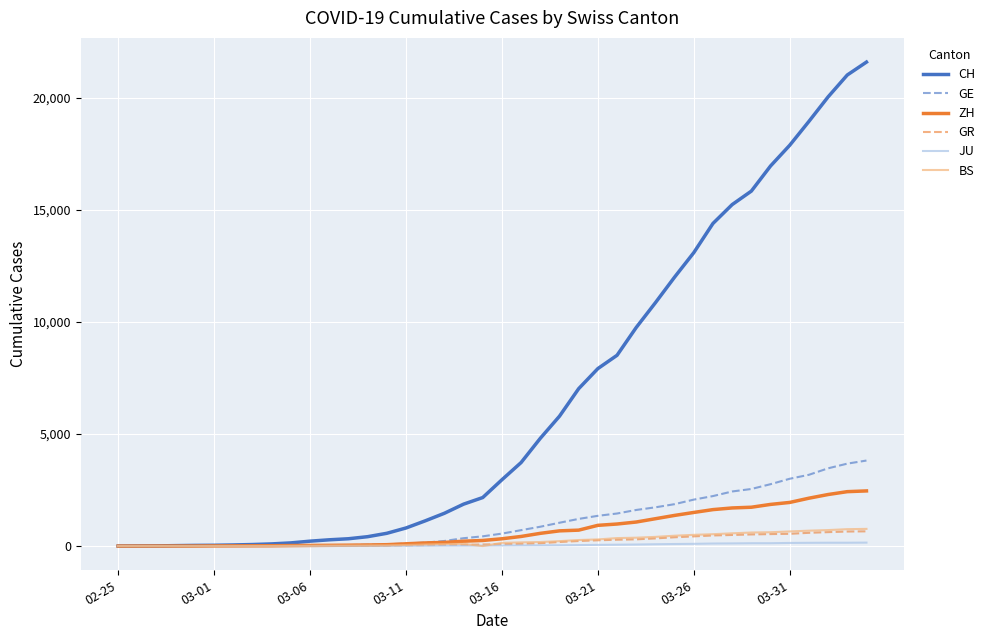

What is the maximum value shown in the chart?

21593